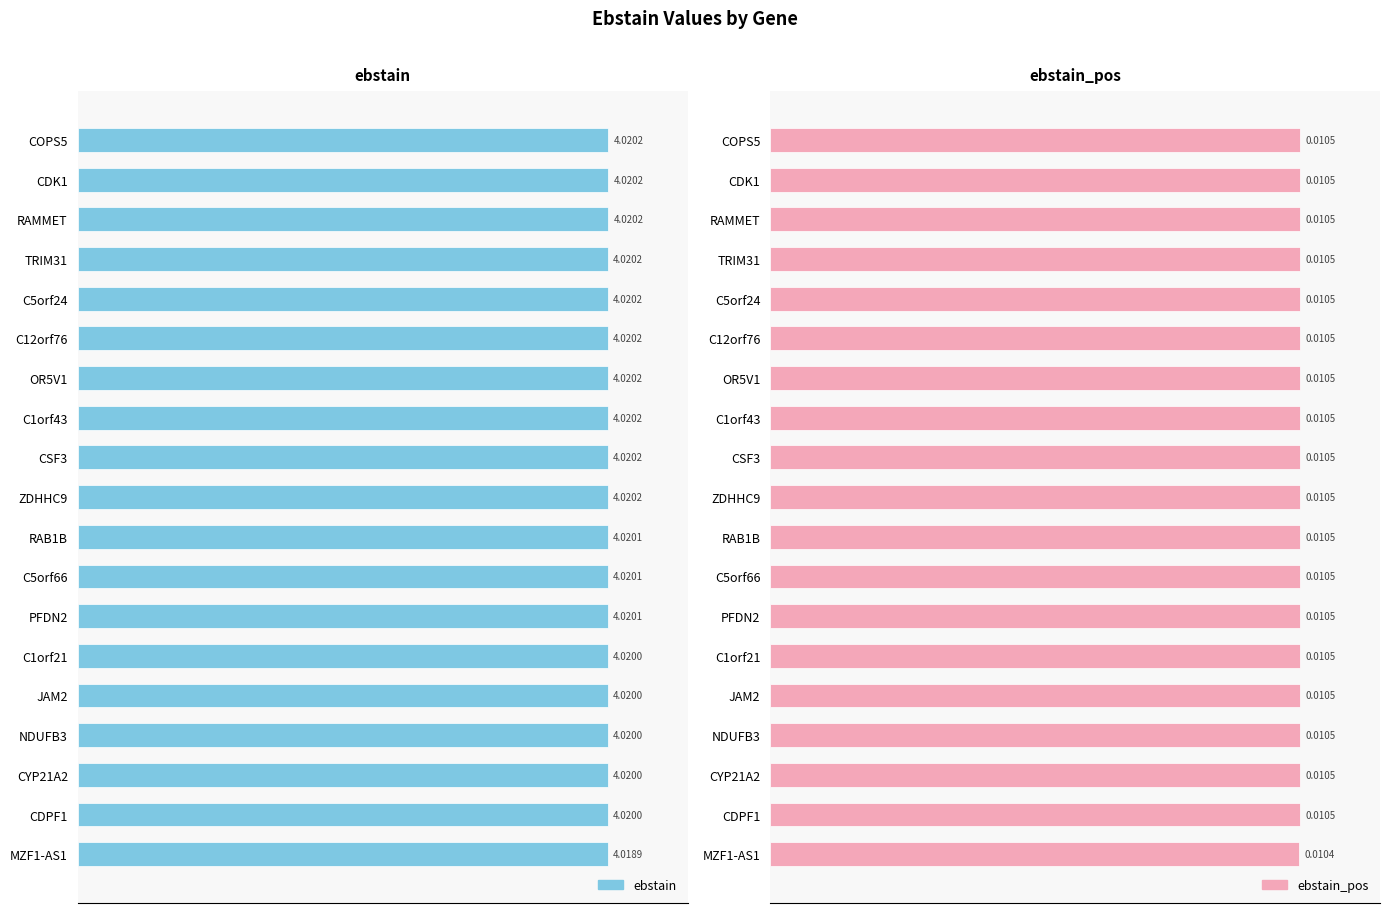

Is the value of ebstain at C1orf21 greater than the value of ebstain_pos at TRIM31?

Yes